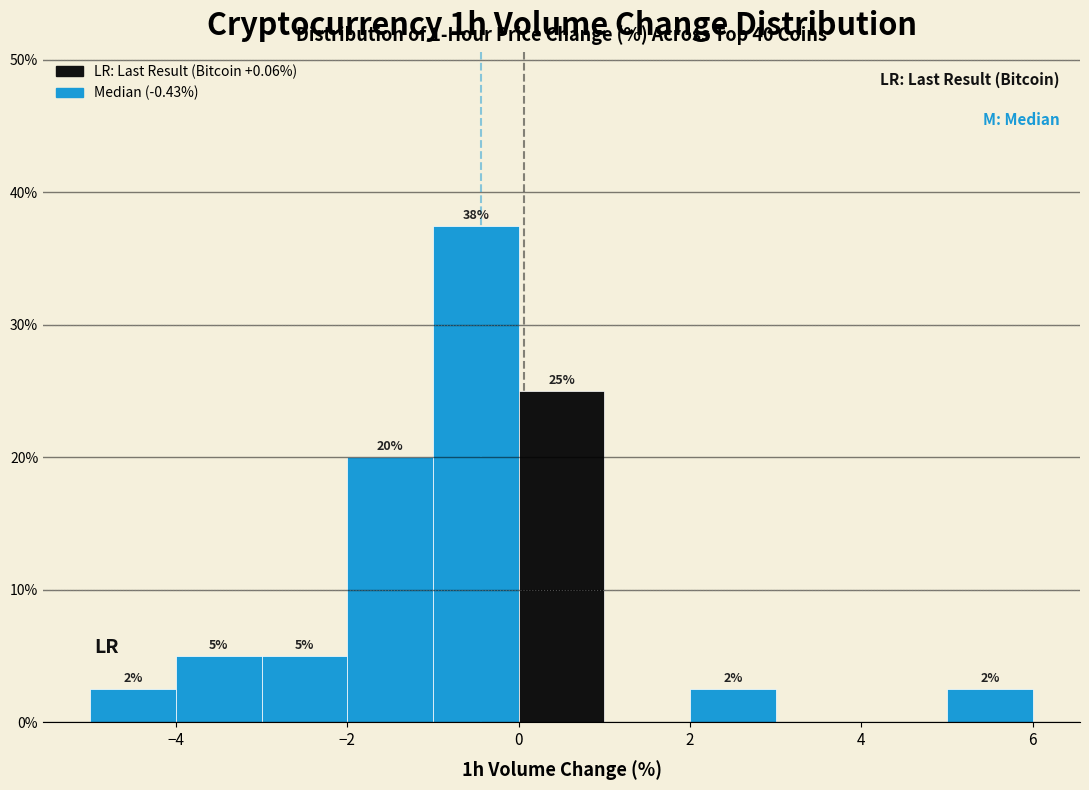

Which range on the x-axis has the tallest bar?

-1 to 0